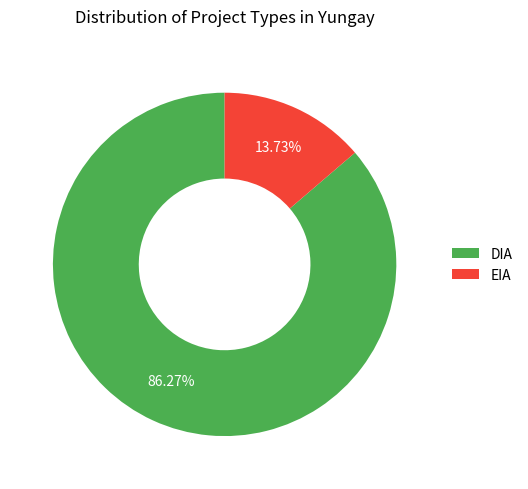

What percentage is the EIA slice, to the nearest percent?

14%